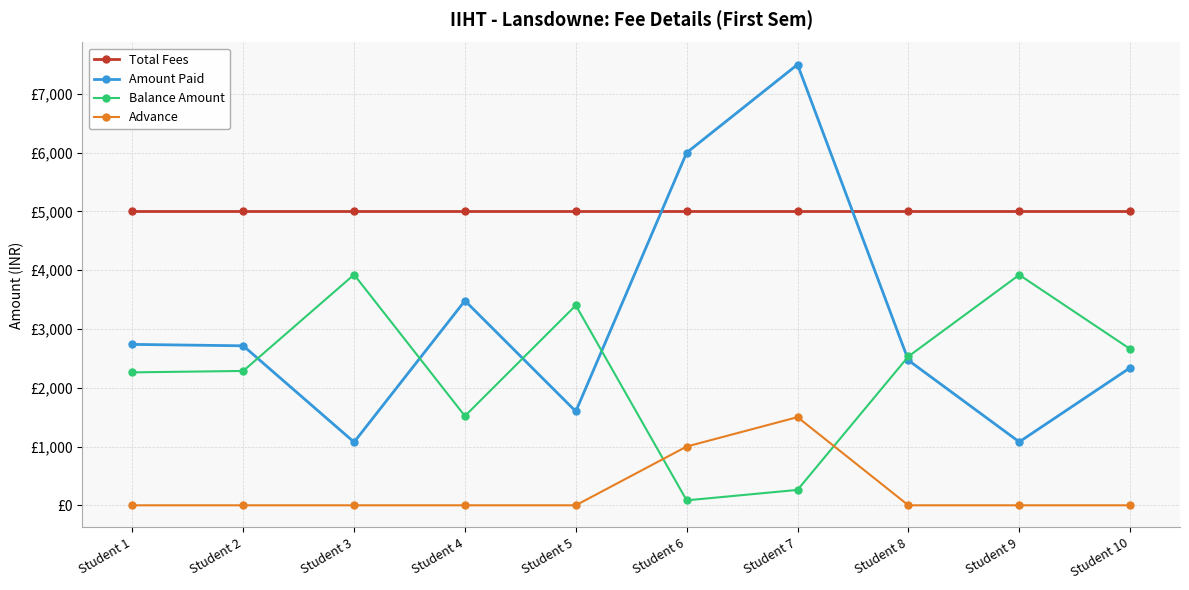

Does the chart have visible grid lines?

Yes